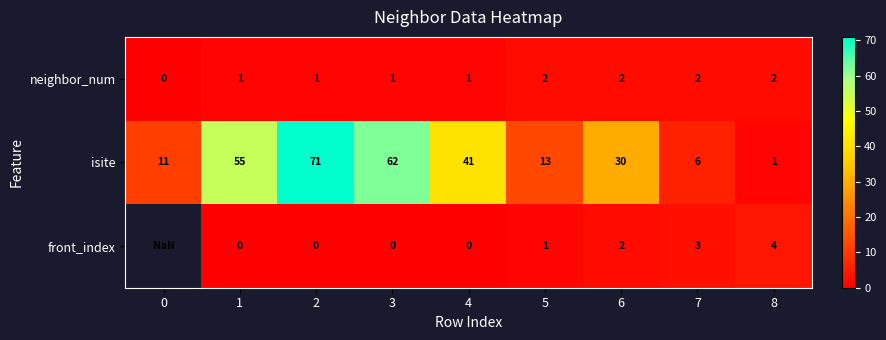

At how many categories does at least one series exceed 10?

7